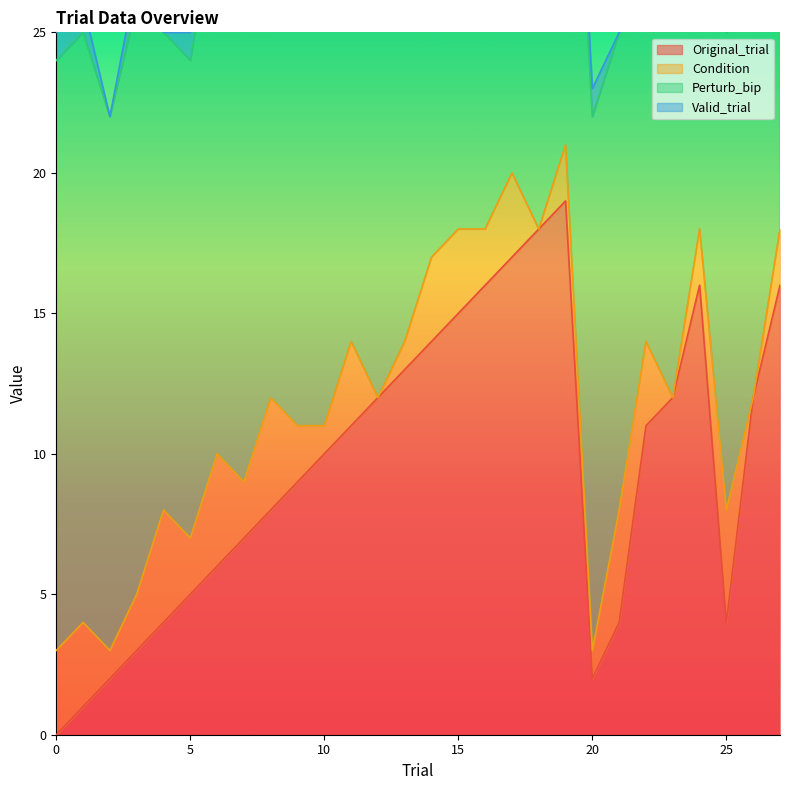

True or false: Perturb_bip and Condition intersect in this chart.

False